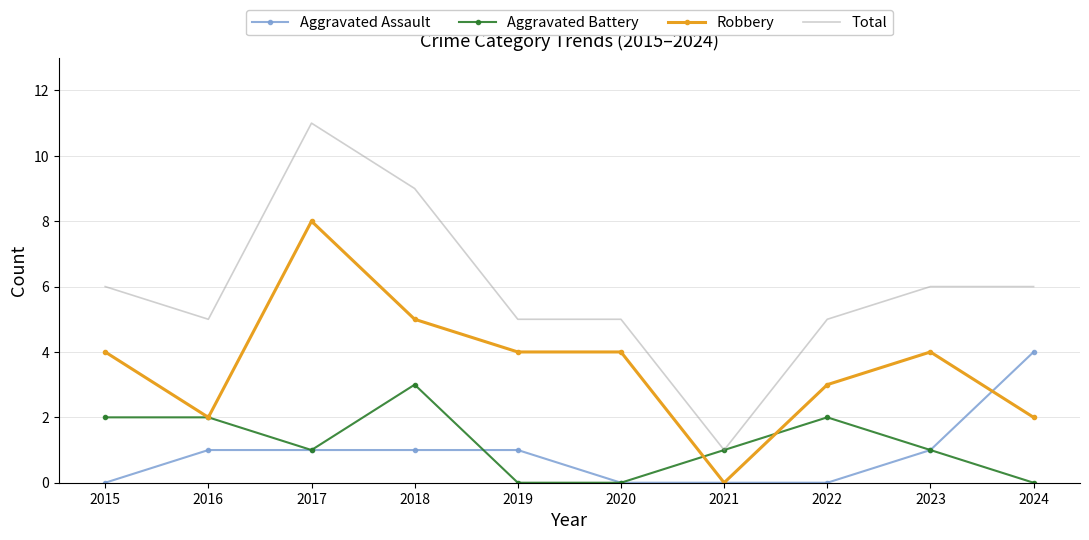

List the series in order of their peak value, highest first.

Total, Robbery, Aggravated Assault, Aggravated Battery